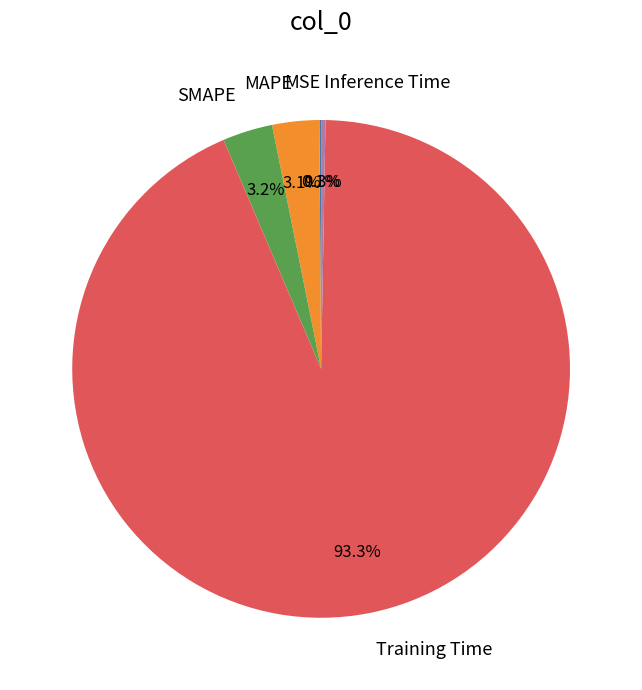

Which slice is the largest?

Training Time